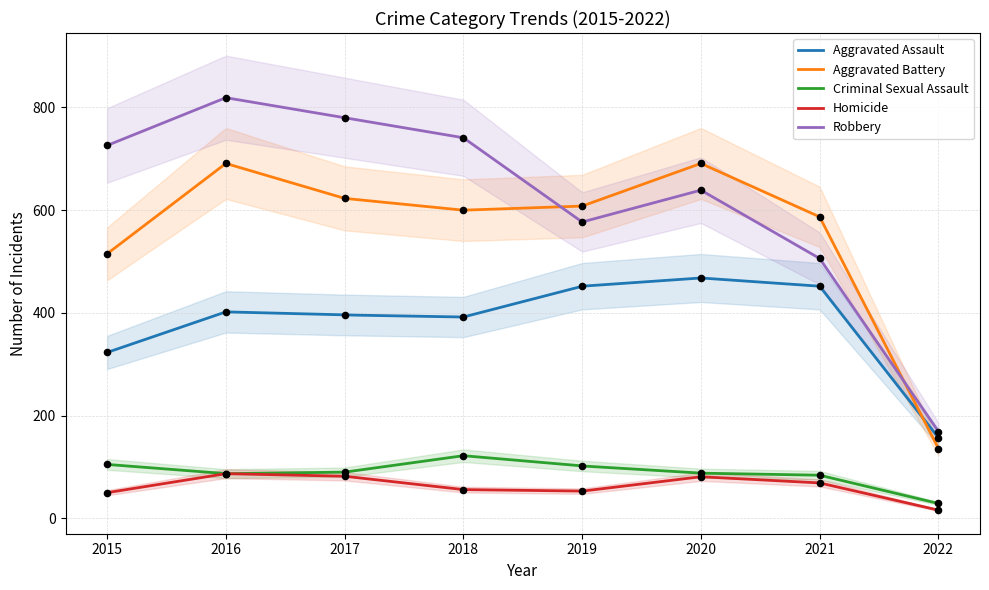

At which category is the sum across all series the highest?

2016